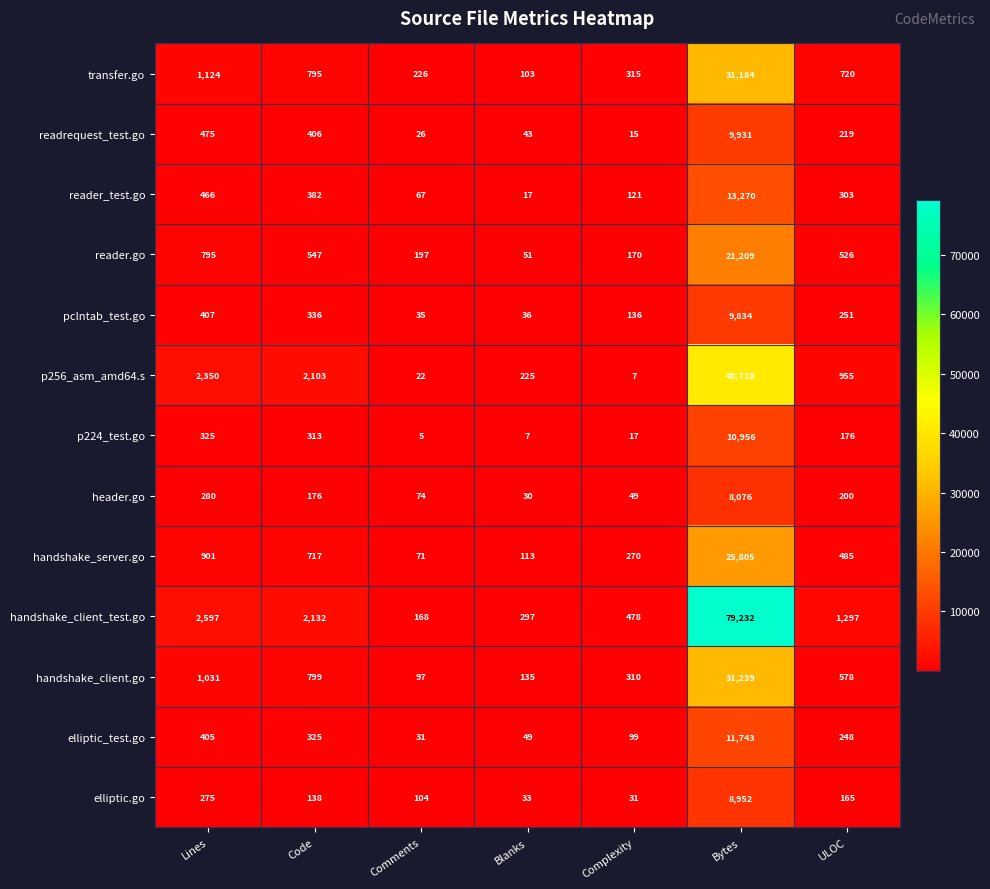

Which series has the widest spread of values?

handshake_client_test.go